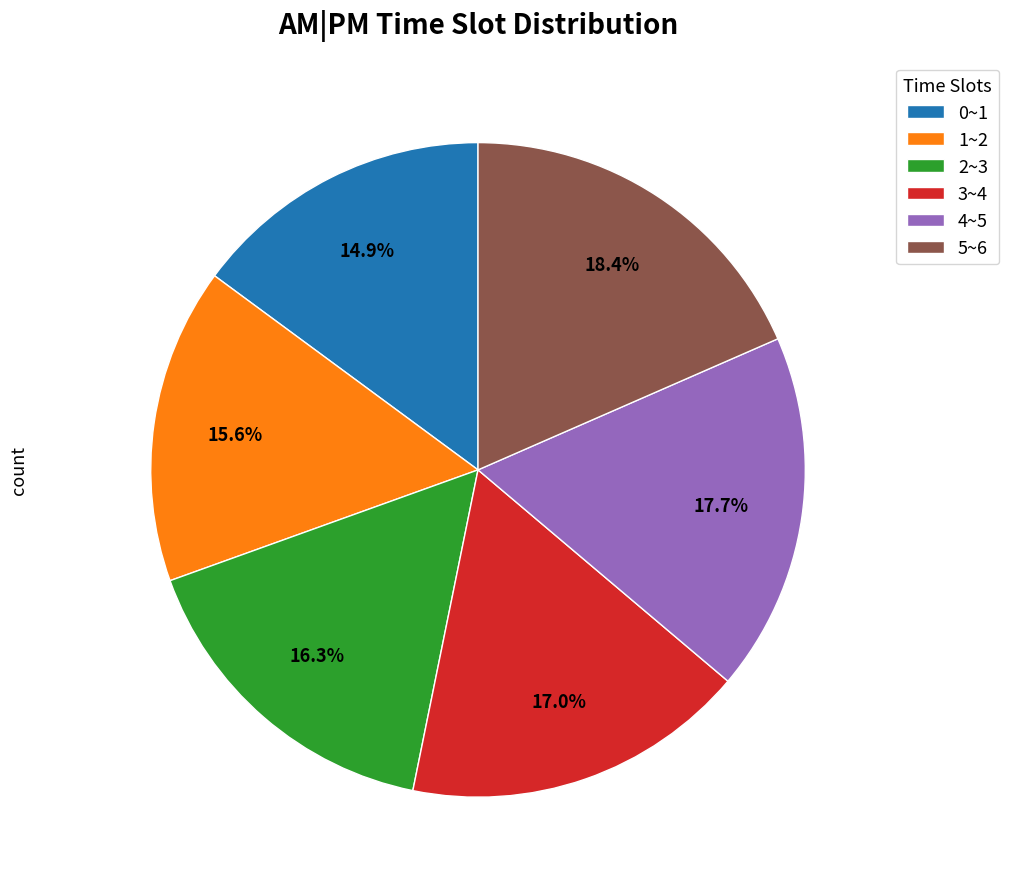

Between 1~2 and 5~6, which is larger?

5~6